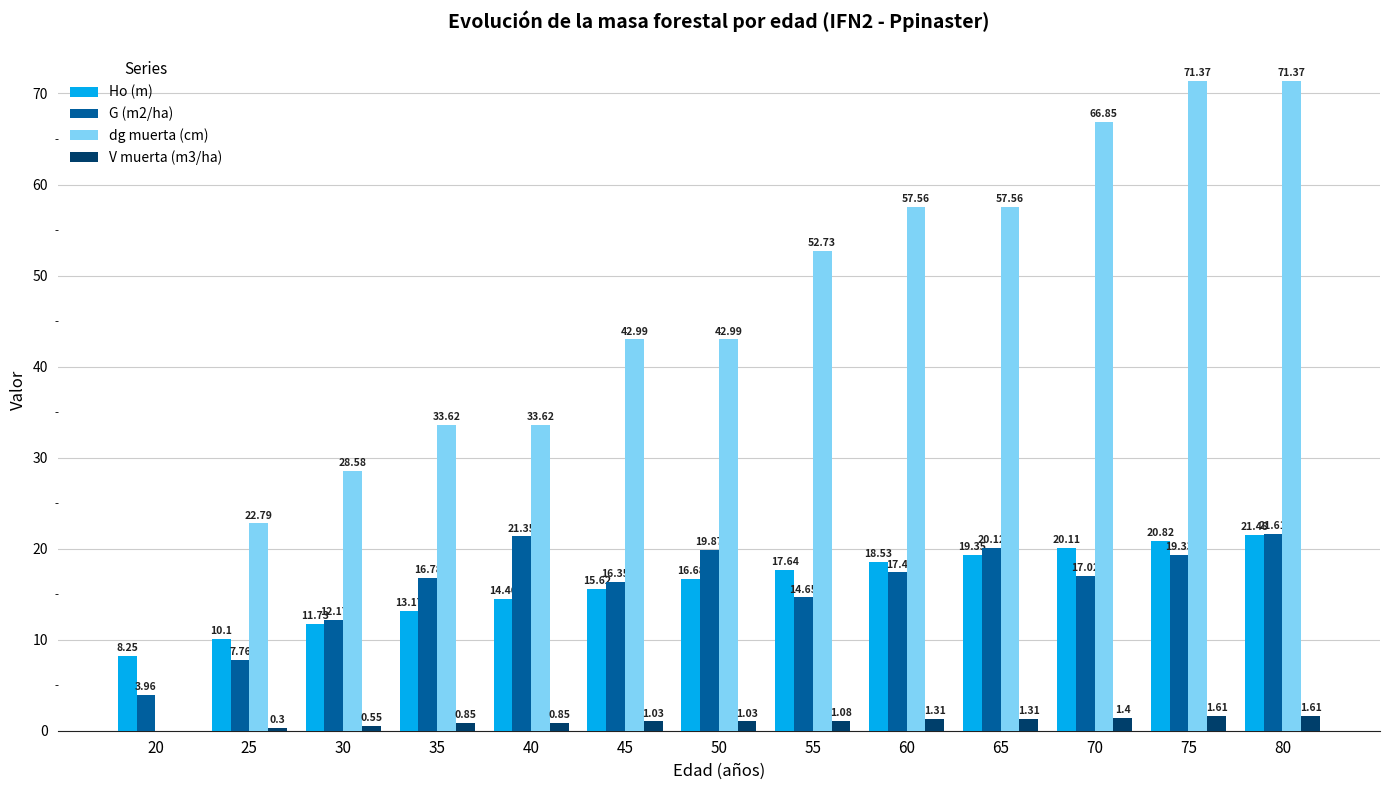

Which series changed the most between 40 and 55?

dg muerta (cm)